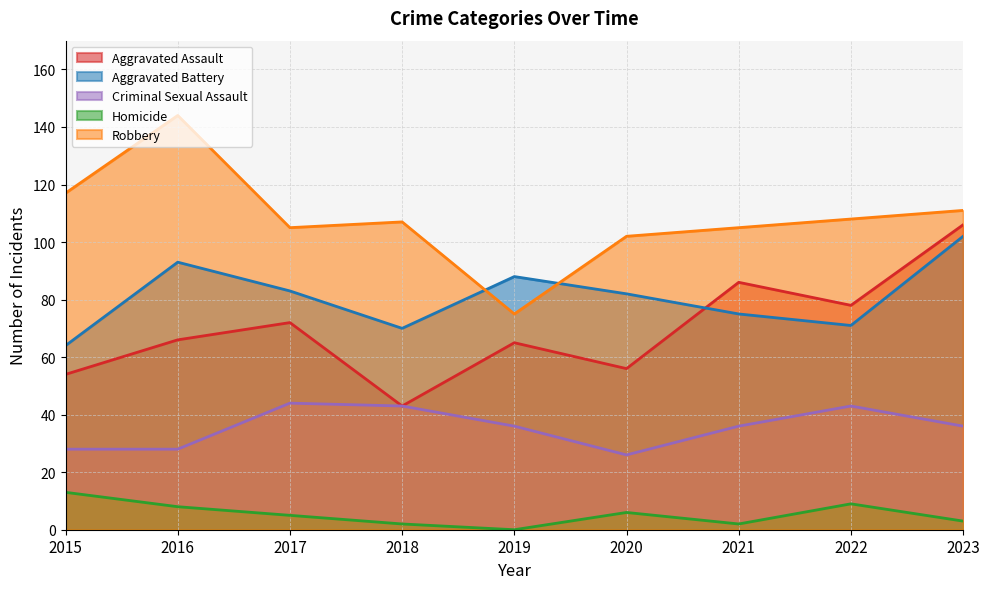

Where does the Criminal Sexual Assault series first go above 36?

2017